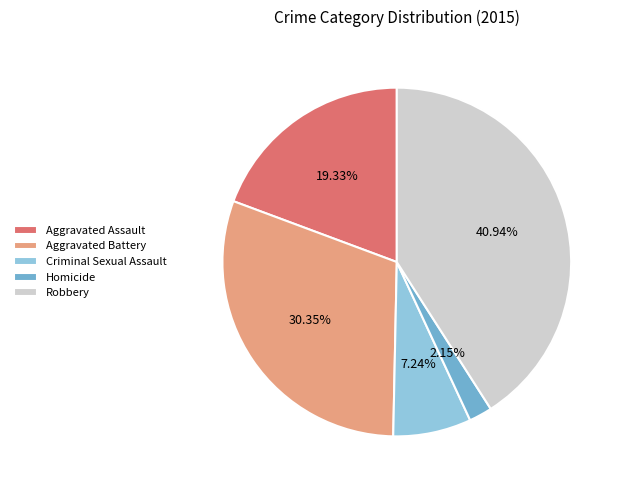

The Robbery slice represents 34% of the pie. True or false?

False